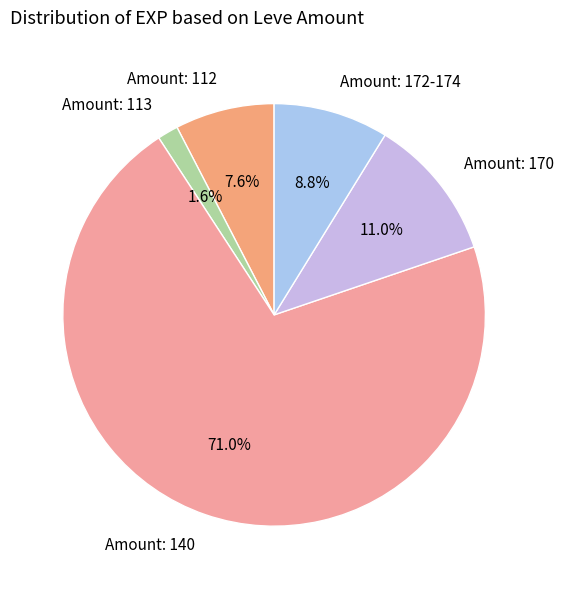

Approximately how many times larger is the value at Amount: 172-174 compared to Amount: 112?

1.2